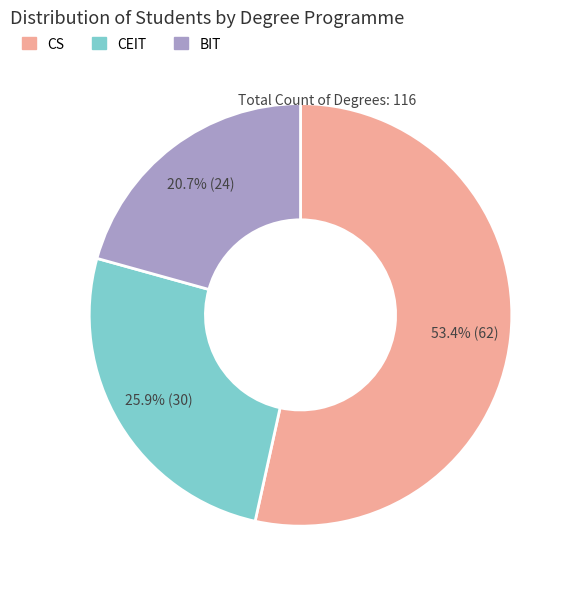

True or false: CEIT accounts for 26% of the total.

True